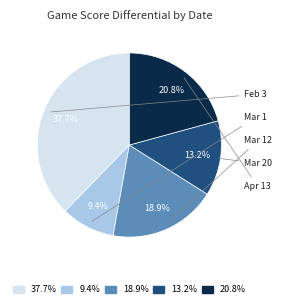

What is the ratio of the value at 37.7% to the value at 18.9%?

2.0